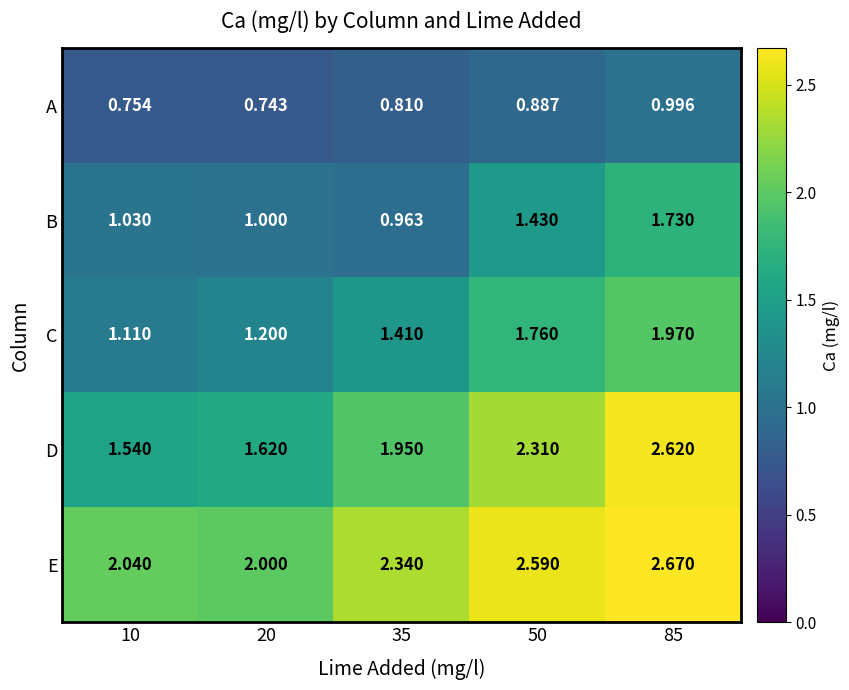

Is the value of A at 10 greater than the value of C at 20?

No